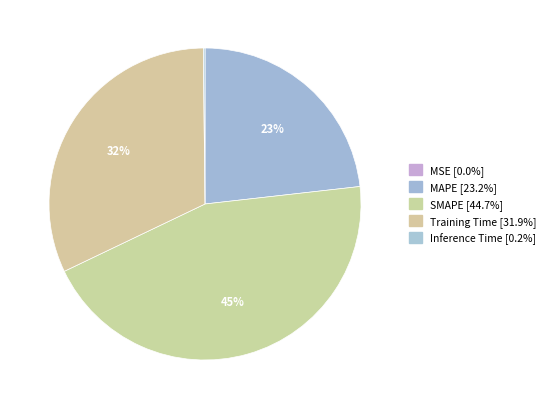

Which slice is the largest?

SMAPE